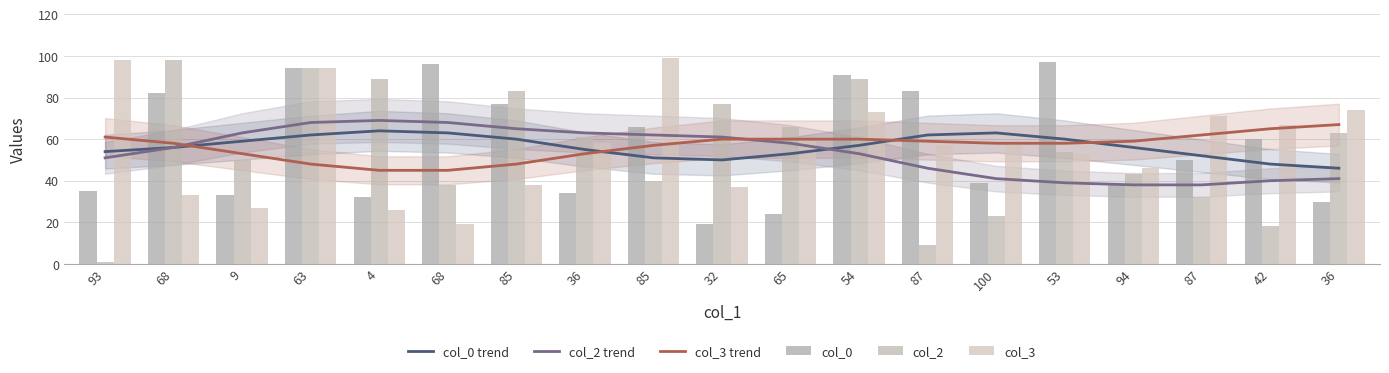

How many values in the col_2 series are below 54?

9